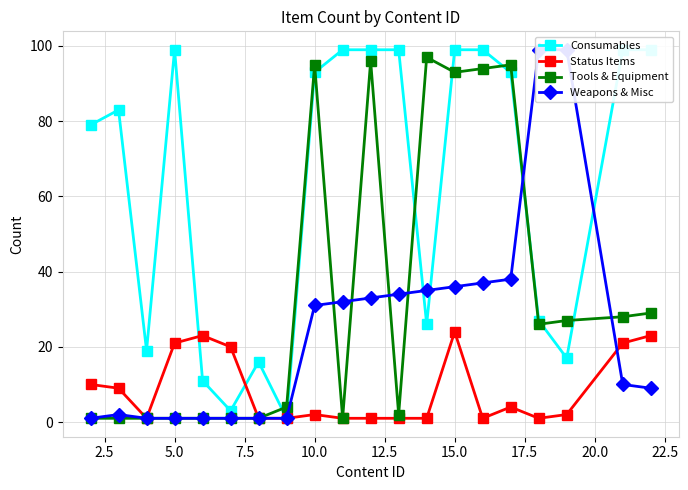

True or false: Tools & Equipment has more than 0 points higher than both neighbors.

True